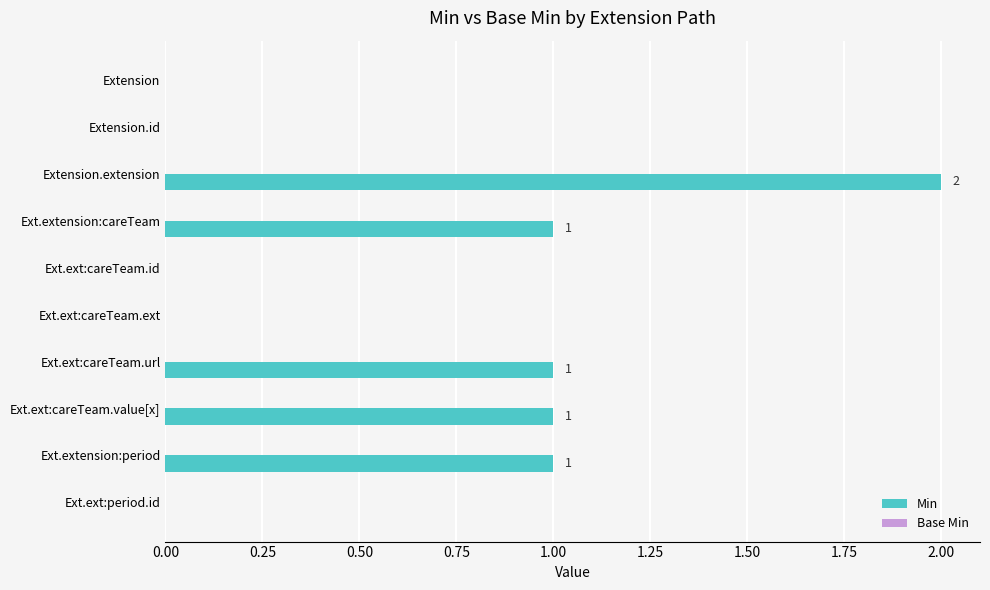

True or false: the data shows -1 at Ext.ext:careTeam.id.

False